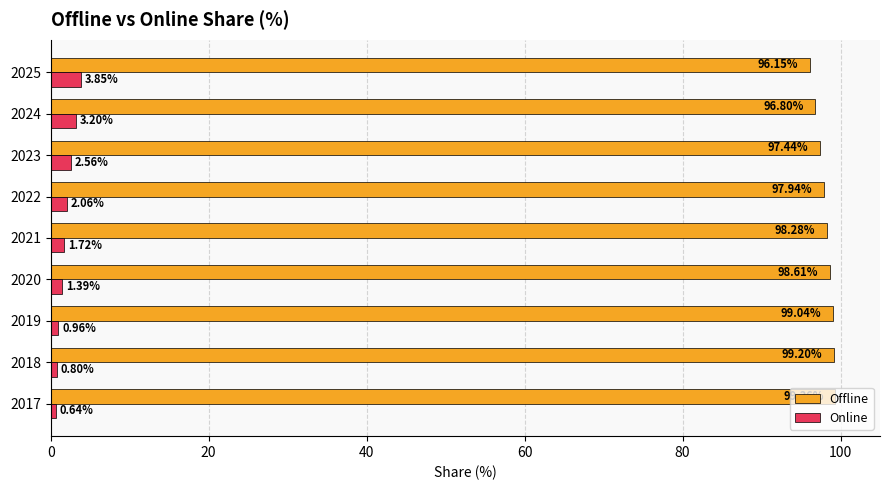

What is the difference between the highest and lowest values at 2024?

93.6